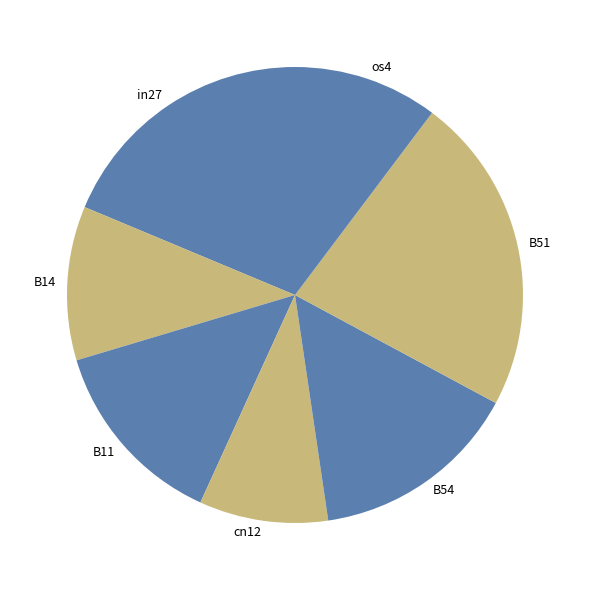

The B14 slice represents 11% of the pie. True or false?

True